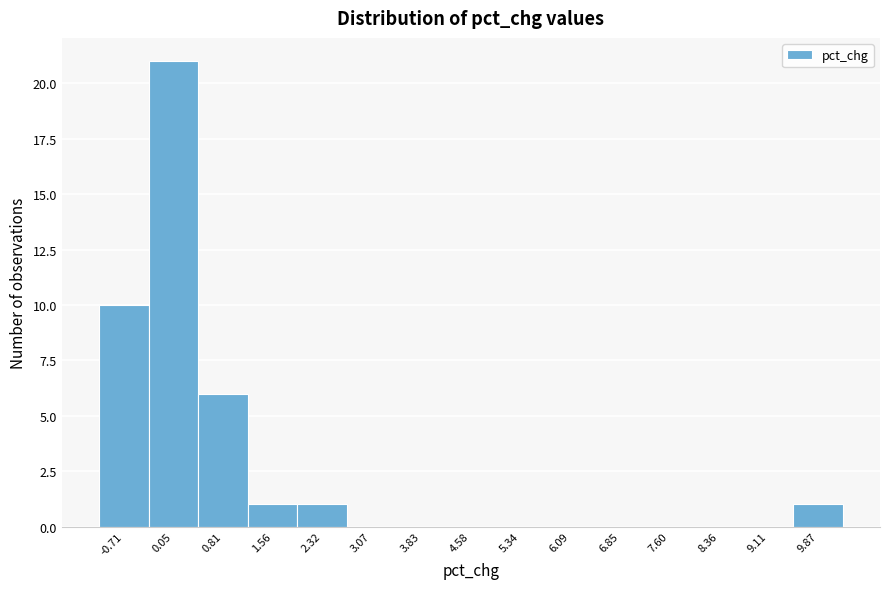

What is the height of the bar covering 1.9 to 2.7 on the x-axis? Neither the bar edges nor the heights are printed on the chart, so give them approximately, as read against the axes.

1